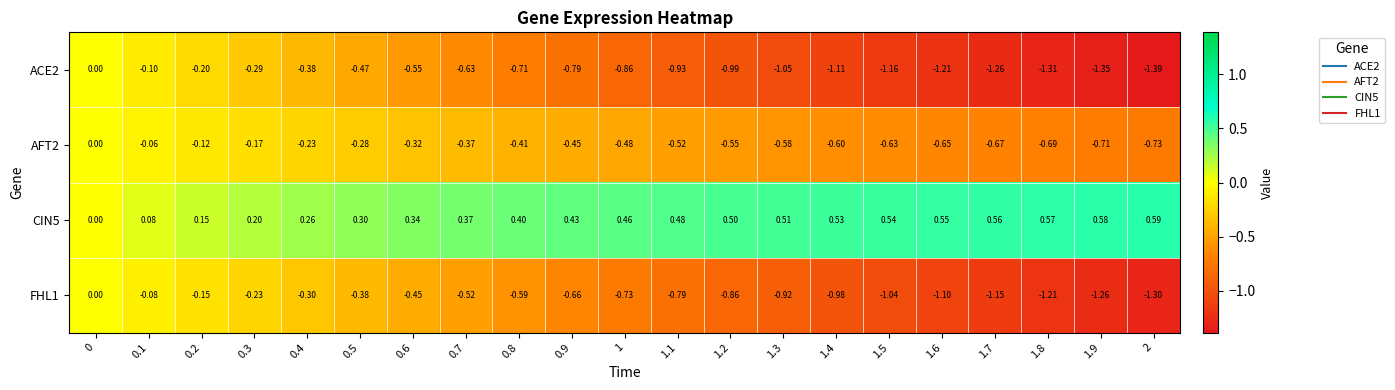

Count the number of data series in this chart.

4